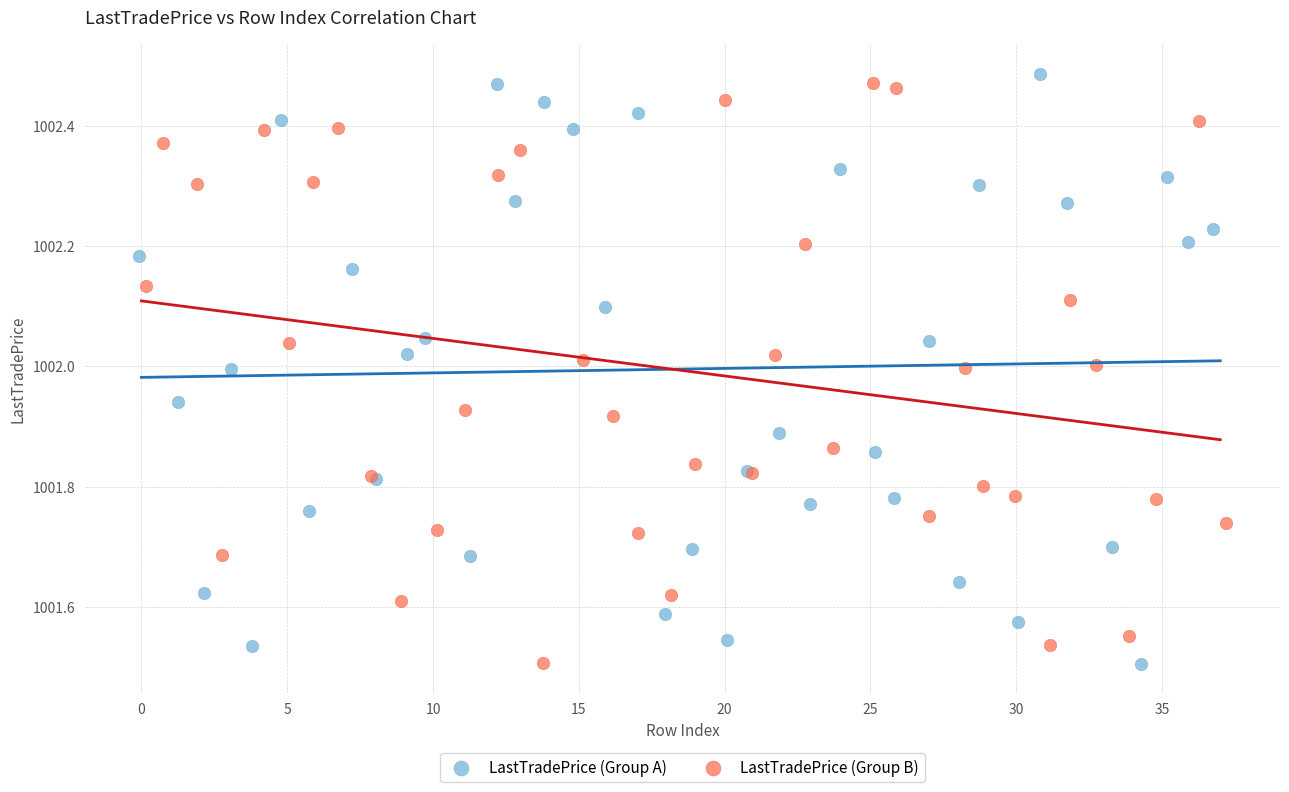

Which series contains the highest Y value?

LastTradePrice (Group A)